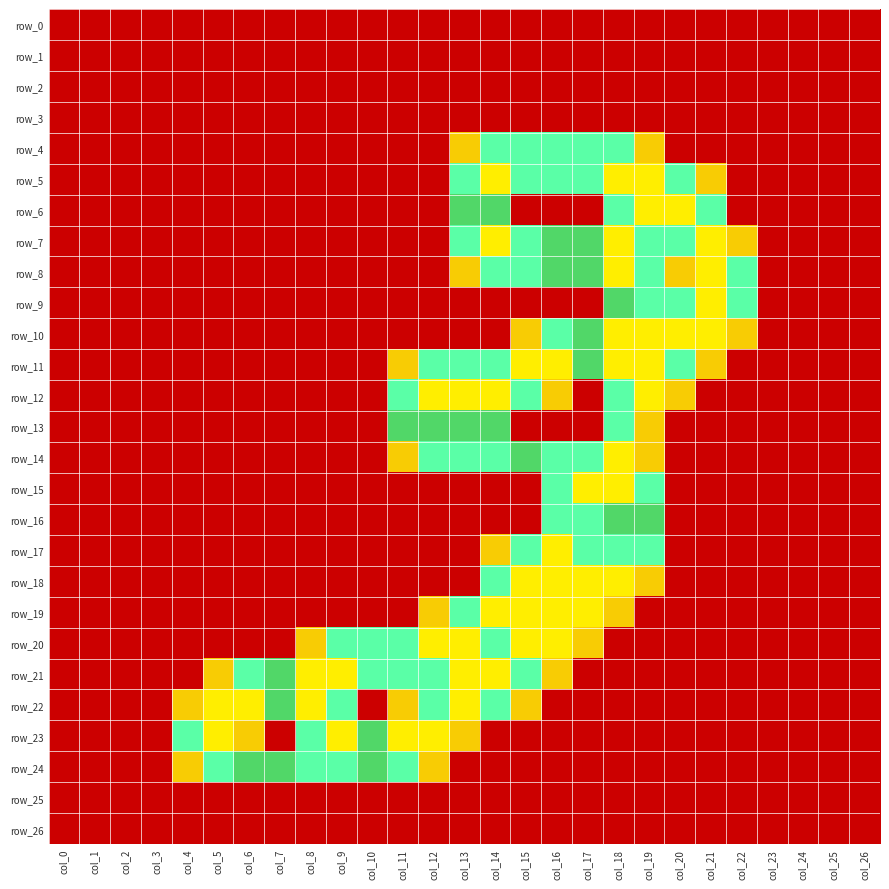

The value of row_22 at col_2 is 0.0. True or false?

True